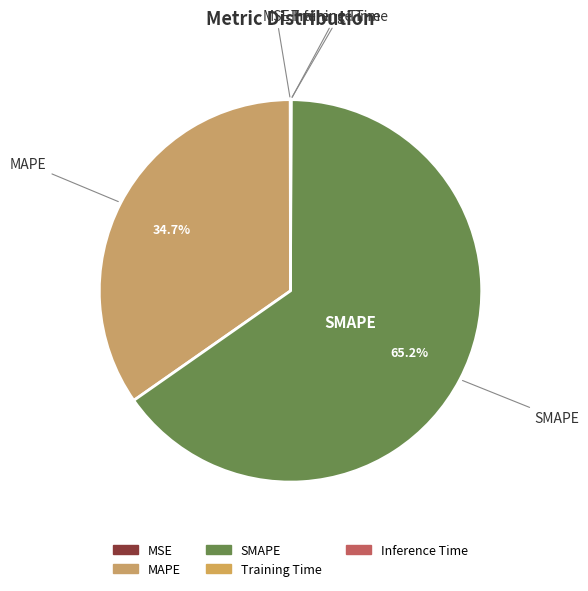

Approximately how many times larger is the value at SMAPE compared to MAPE?

1.9